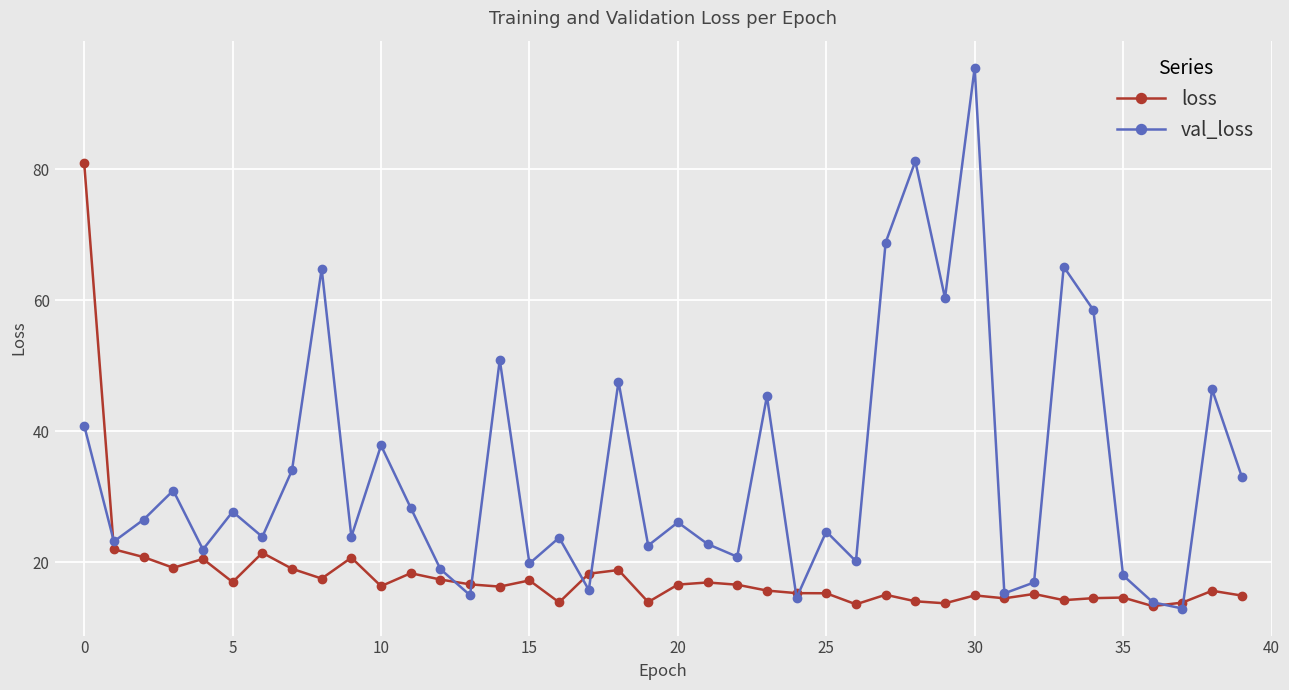

How many data points in val_loss are above 26?

20